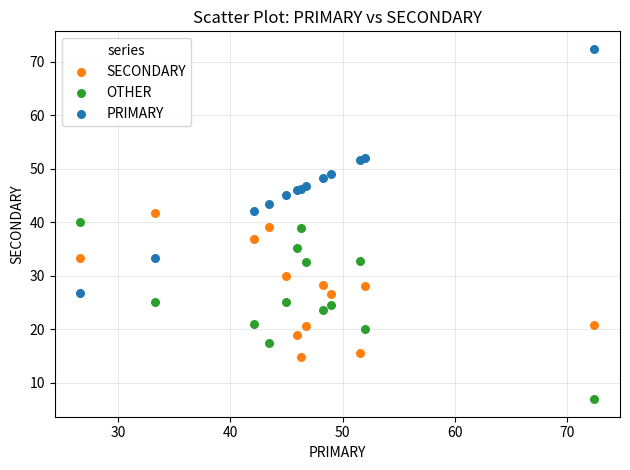

What are all the series names shown in the legend?

SECONDARY, OTHER, PRIMARY